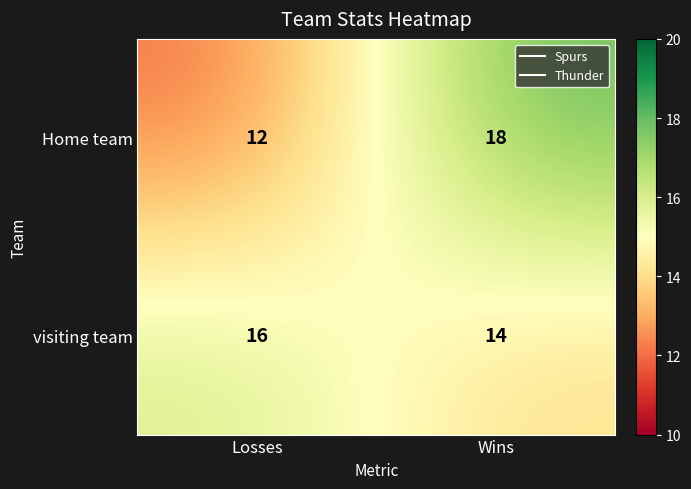

What is the total value across all series at Wins?

32